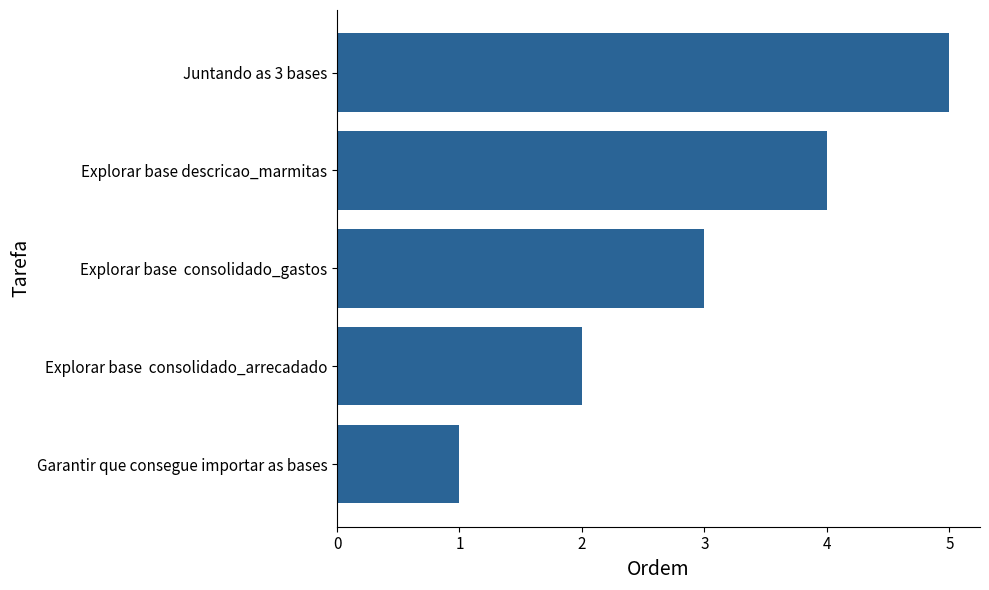

The chart shows a value of 4 at Explorar base descricao_marmitas. True or false?

True